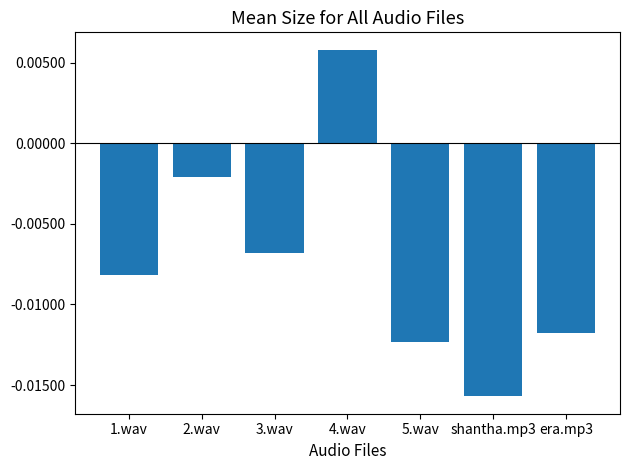

At which category does the chart reach its peak across all series?

4.wav